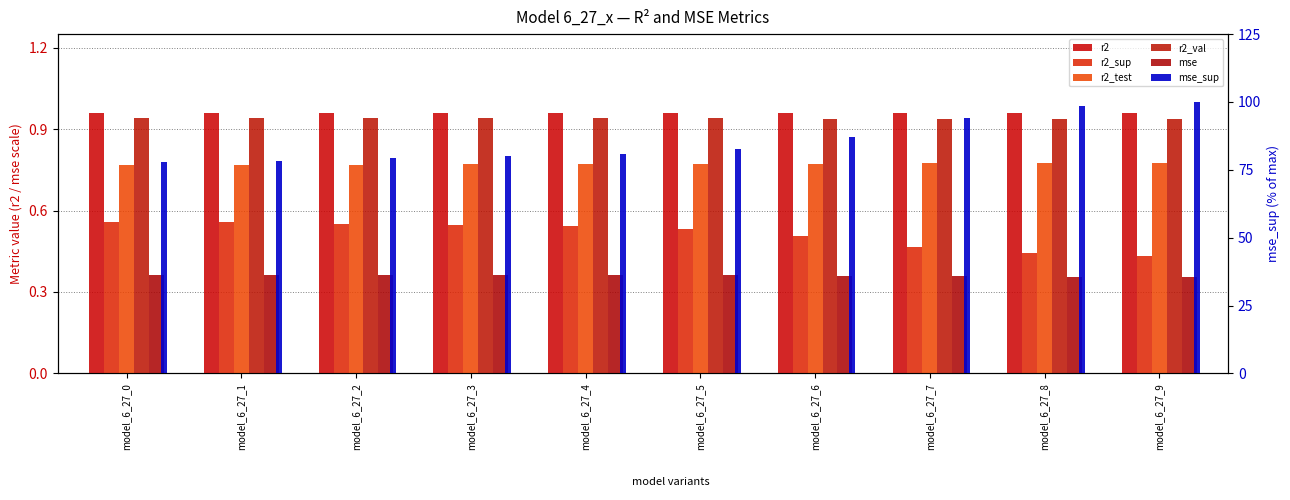

True or false: mse_sup has a value of 35.5 at model_6_27_1.

False